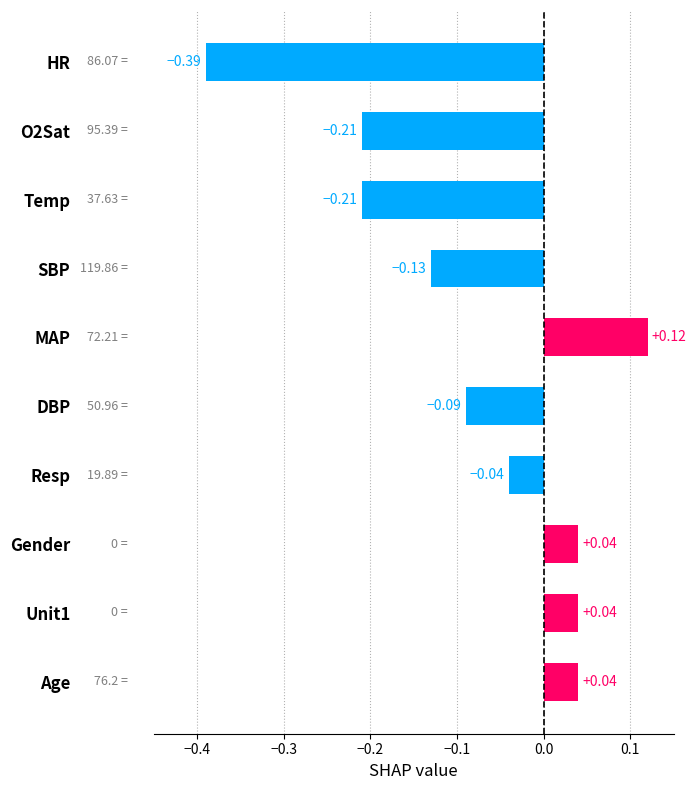

What is the difference between the maximum and minimum values?

0.5